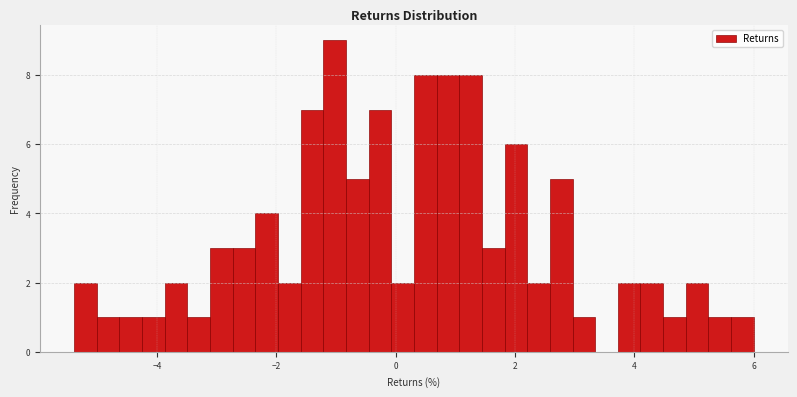

Around what value on the x-axis is the tallest bar? Give the approximate position of its centre, as read against the axis.

-1.0